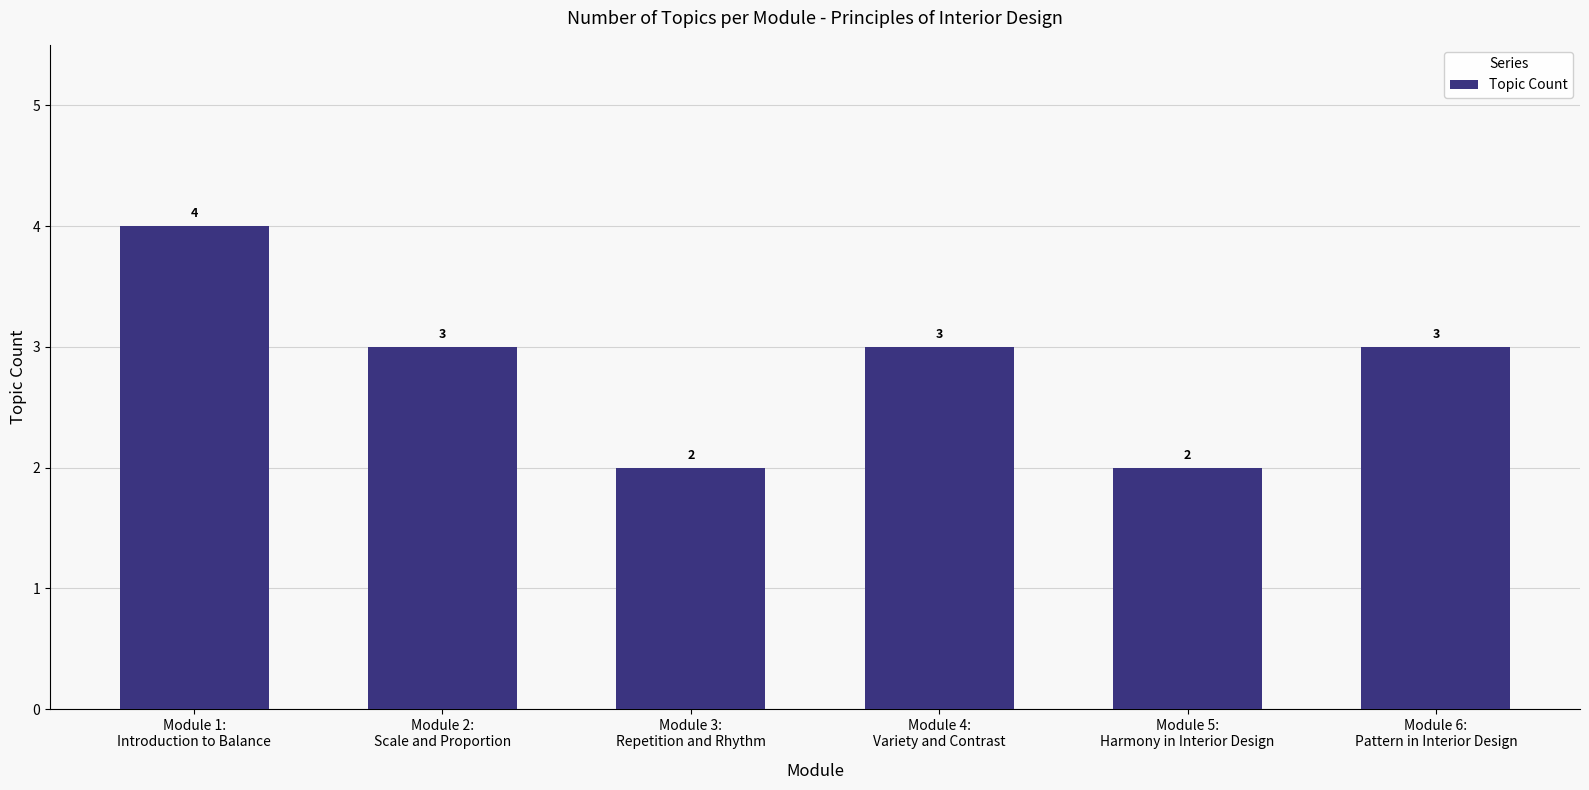

What is the maximum value shown in the chart?

4